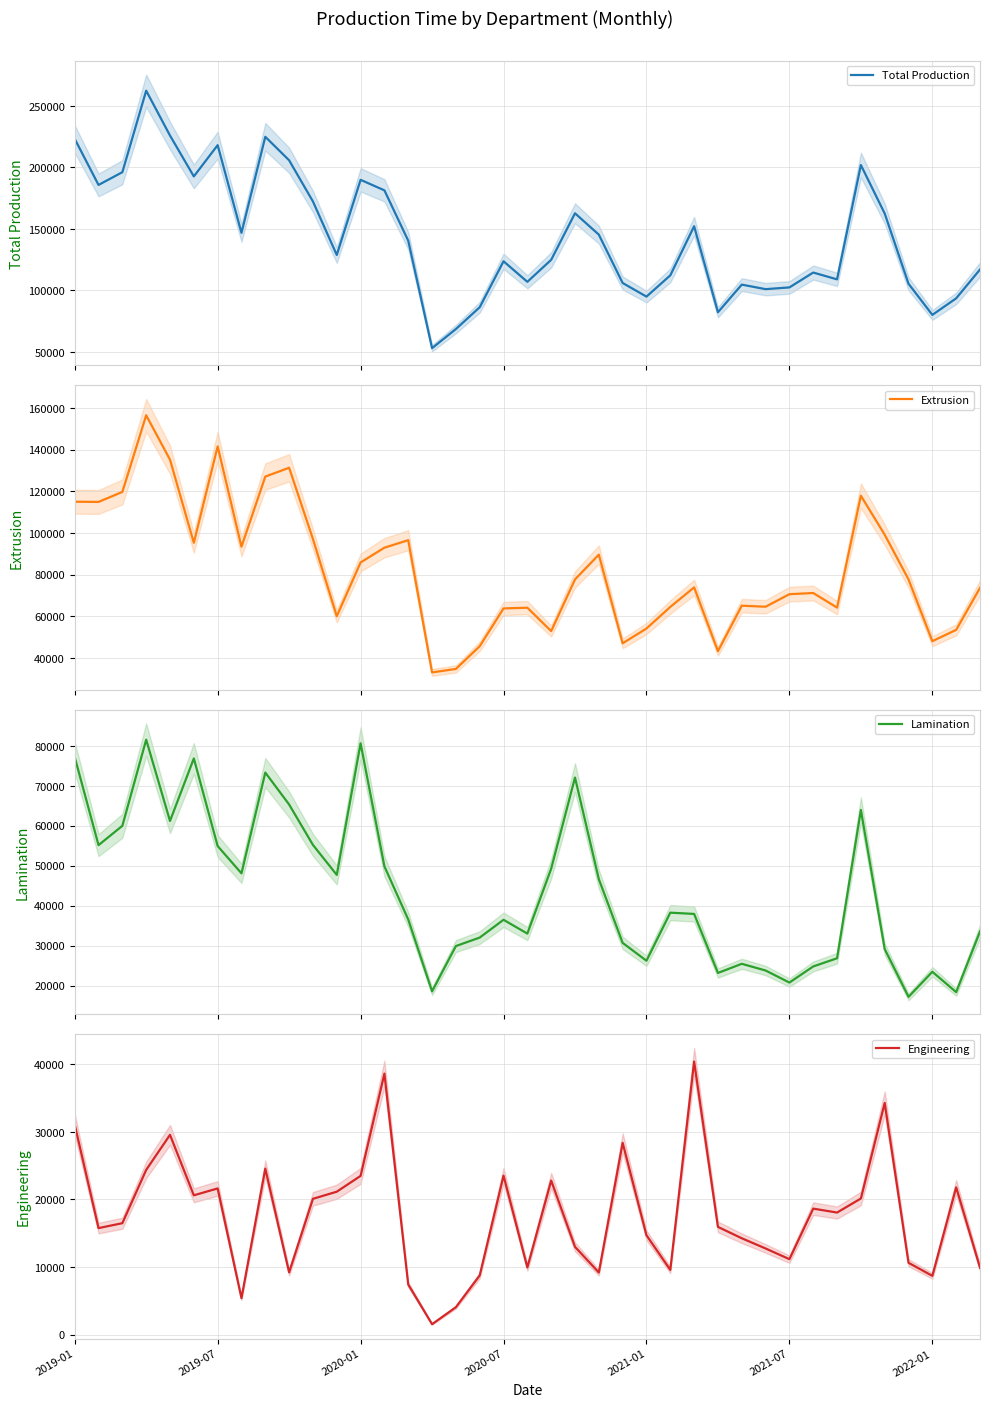

Rank the series by their maximum value, from highest to lowest.

Total Production, Extrusion, Lamination, Engineering